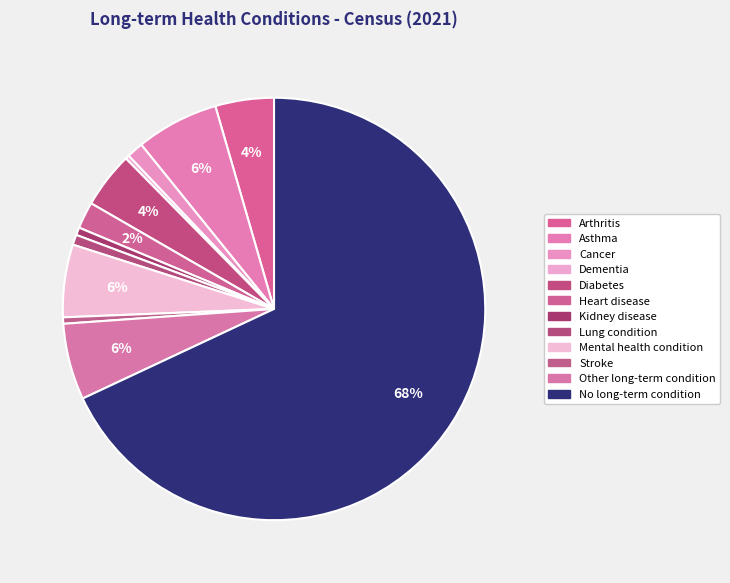

To the nearest percent, what portion does Kidney disease represent?

1%